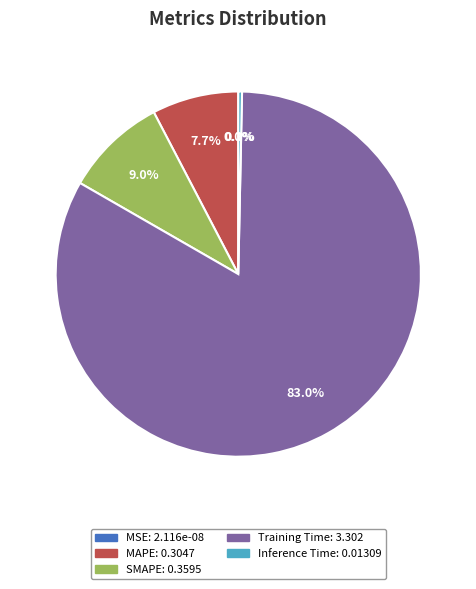

Is it true that Inference Time is 8% of the pie?

False